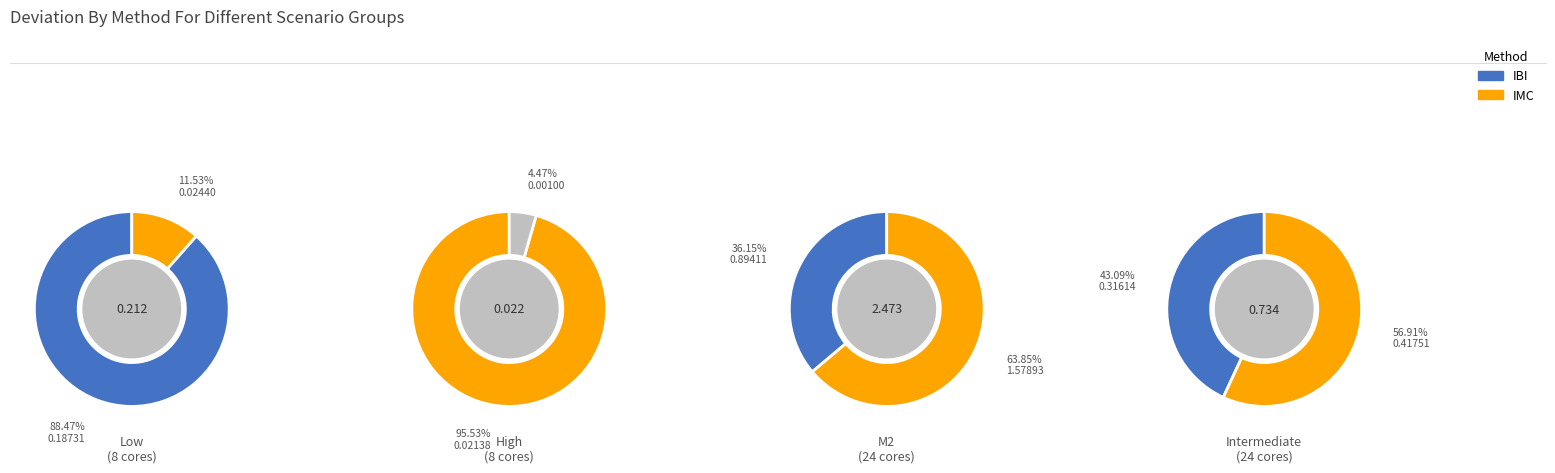

True or false: 4 accounts for 5% of the total.

True